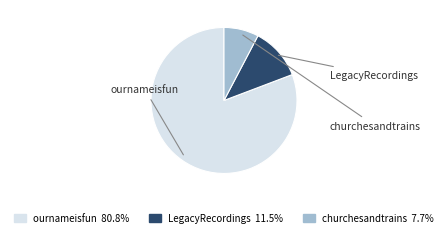

Rank the categories by value from highest to lowest.

ournameisfun, LegacyRecordings, churchesandtrains